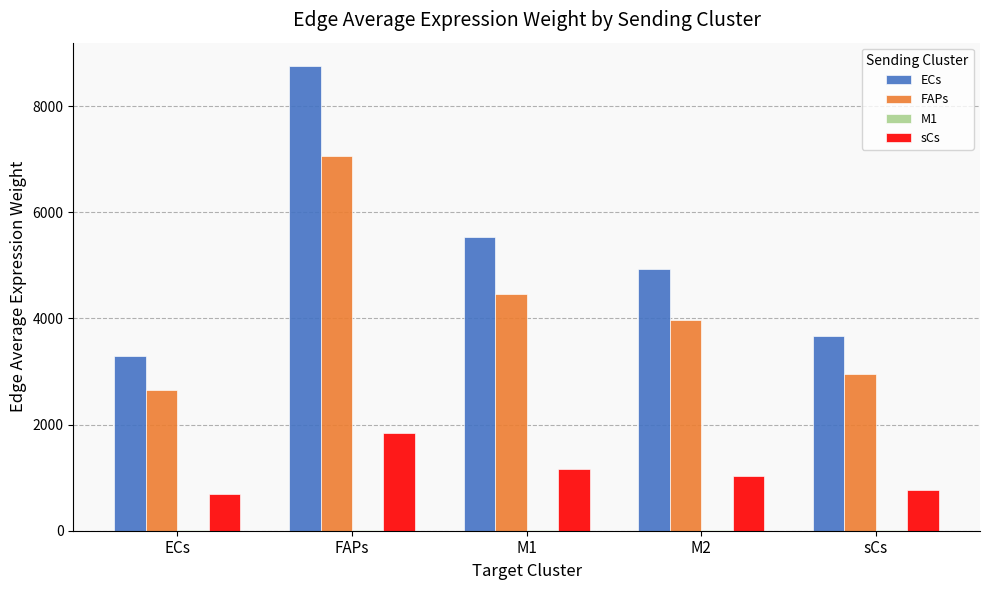

Which label corresponds to the largest value in the chart?

FAPs